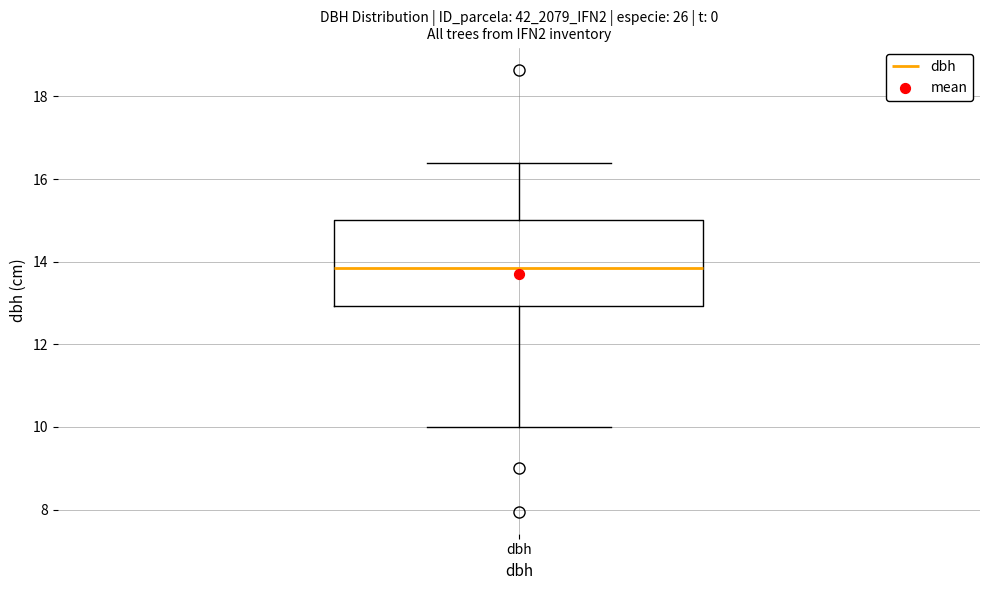

Where does the upper whisker of the box for dbh end on the y-axis? The values are not printed on the chart, so give them approximately, as read against the axis.

16.4